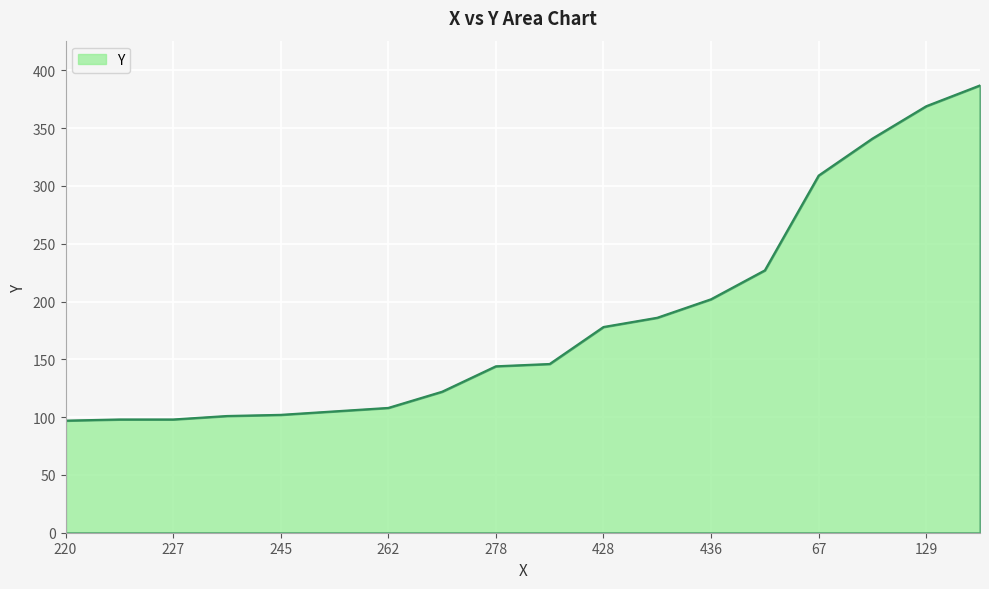

How many series are shown in this chart?

1